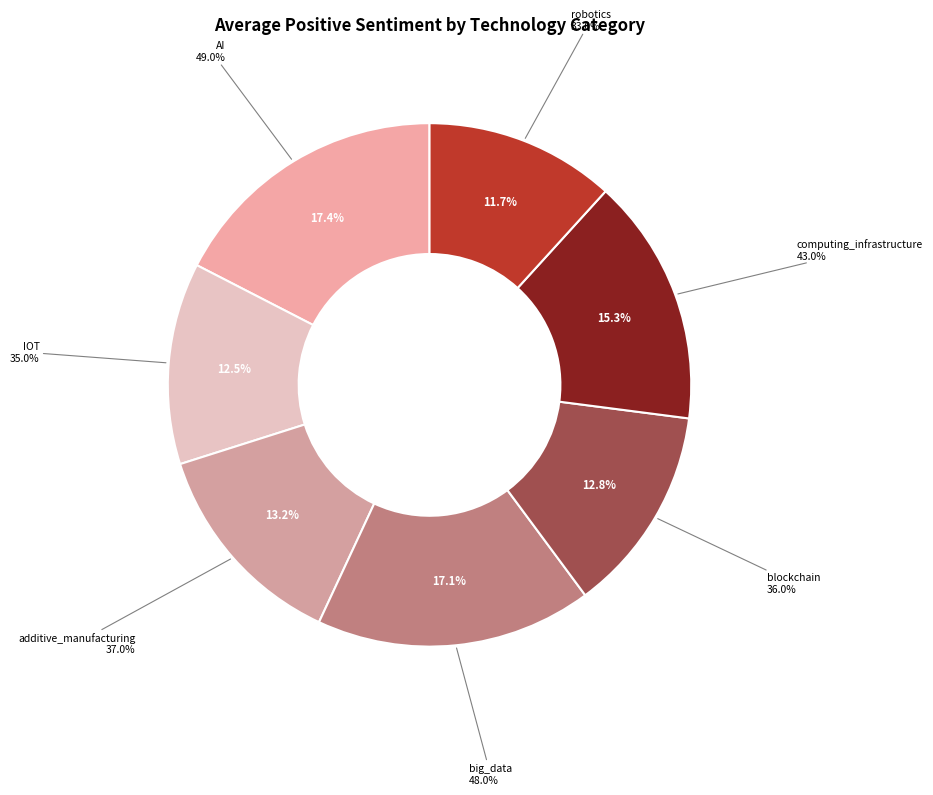

To the nearest percent, what portion does IOT represent?

12%